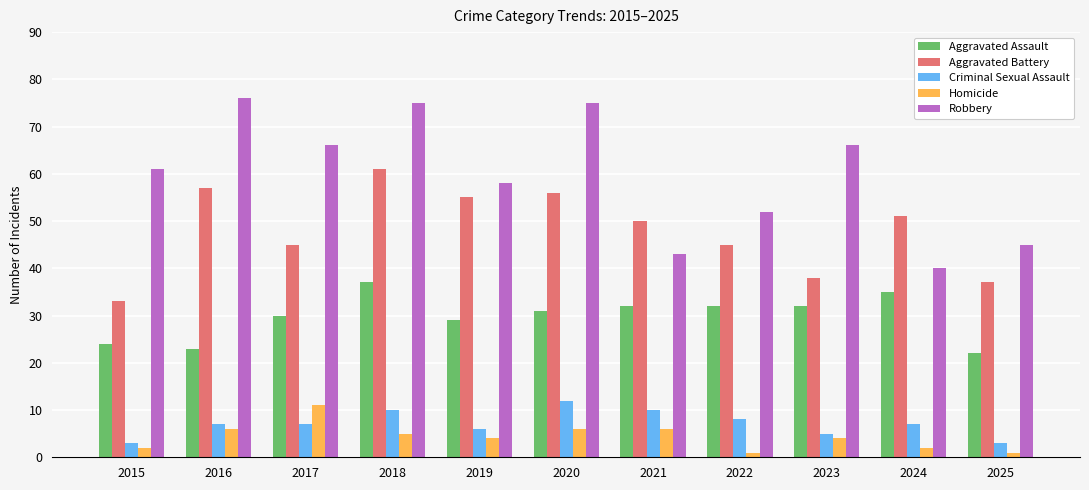

List the series in order of their peak value, highest first.

Robbery, Aggravated Battery, Aggravated Assault, Criminal Sexual Assault, Homicide